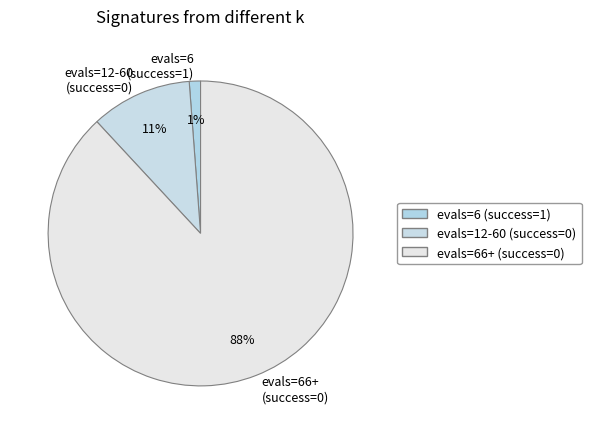

Is it true that evals=6 (success=1) is 49% of the pie?

False